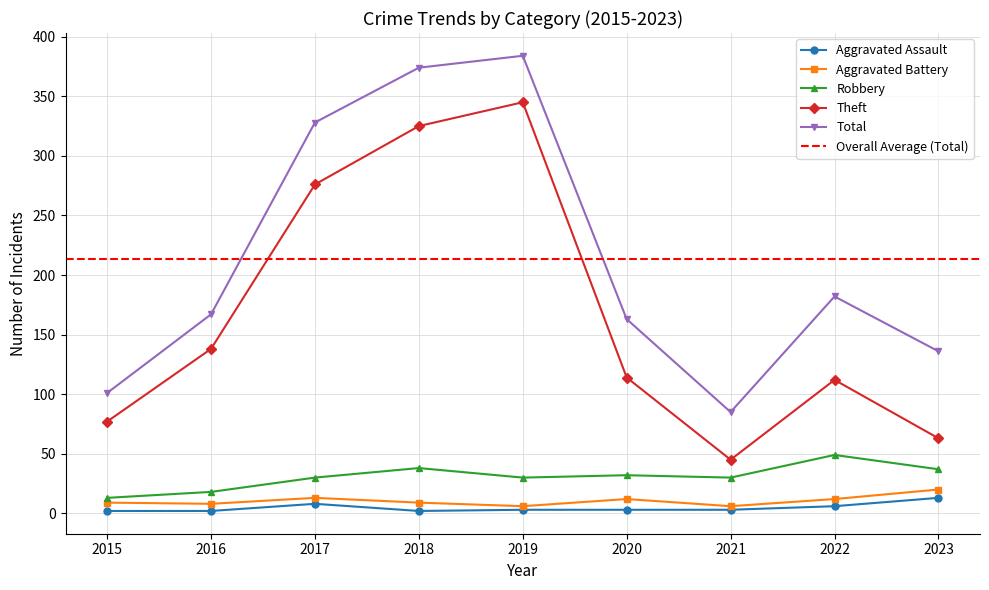

Where is the first local minimum for Robbery?

2019